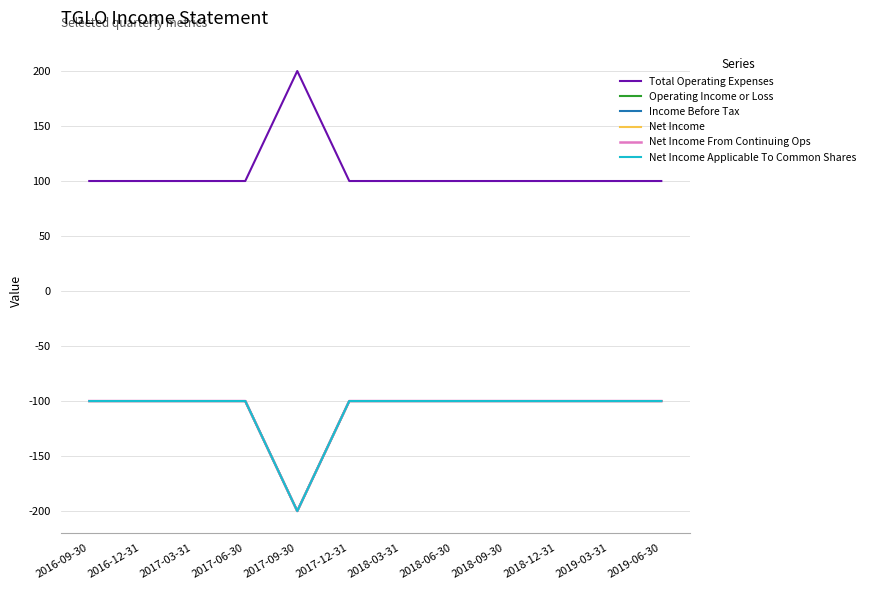

Read the Total Operating Expenses value at 2018-12-31.

100